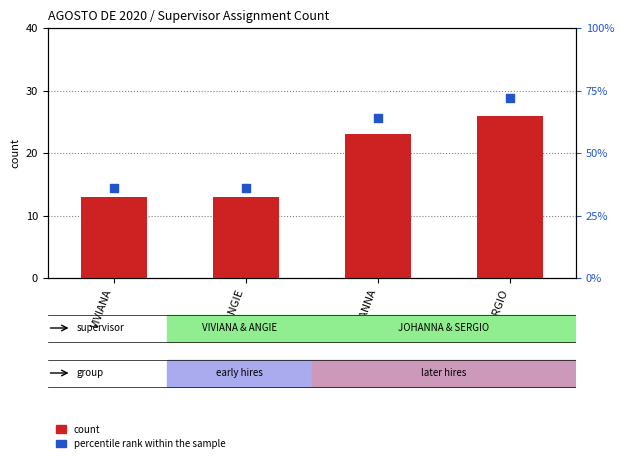

Which series has the largest total across all categories?

percentile rank within the sample